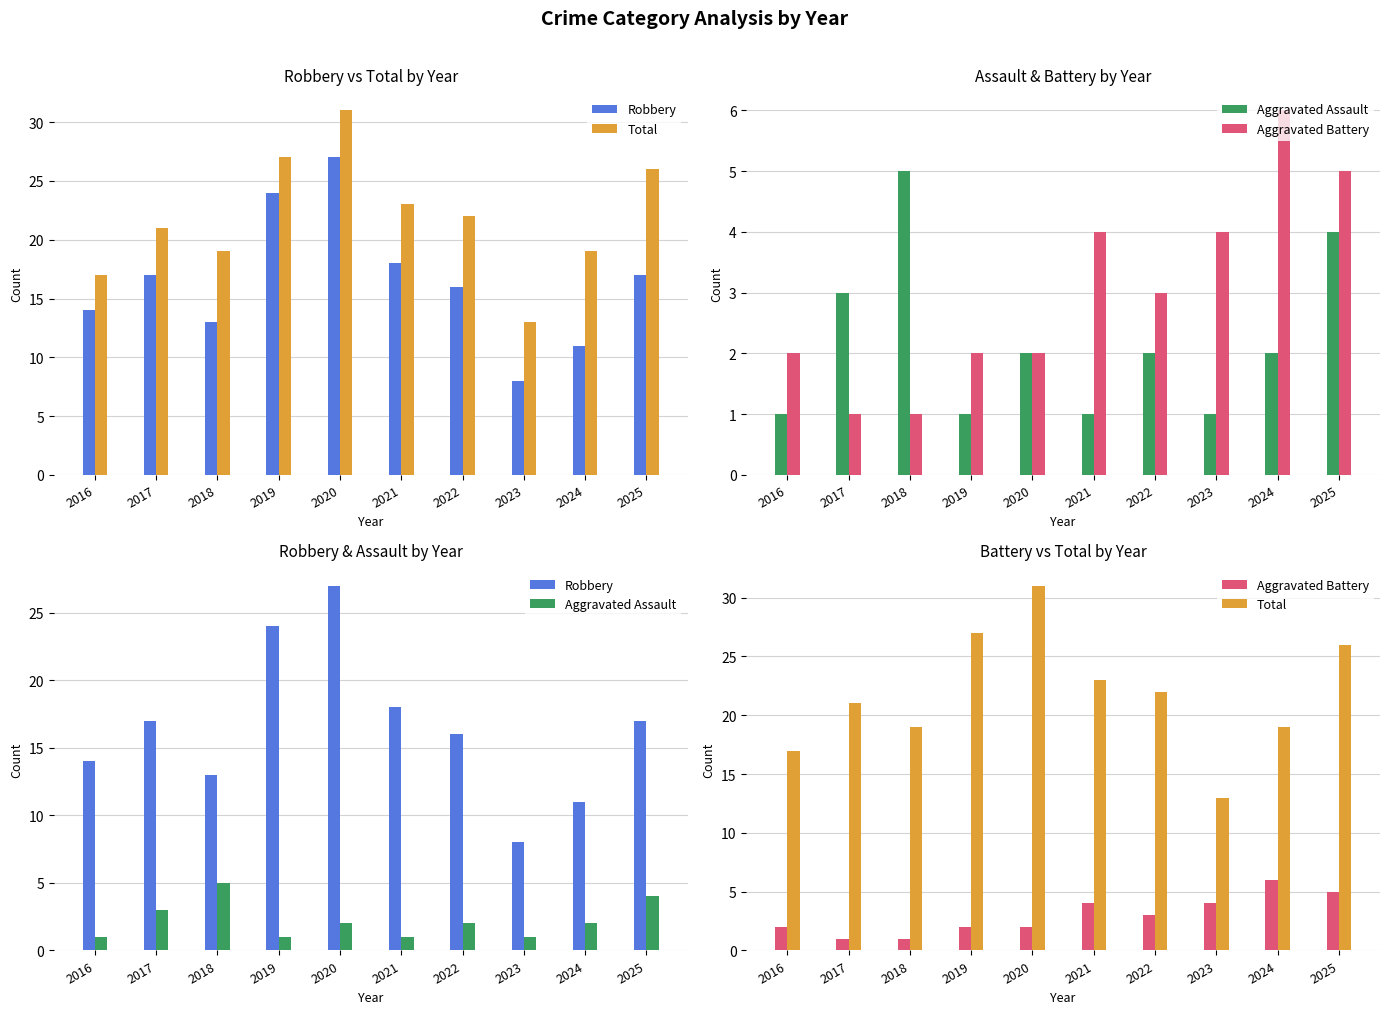

Rank the series by their maximum value, from lowest to highest.

Aggravated Assault, Aggravated Battery, Robbery, Total